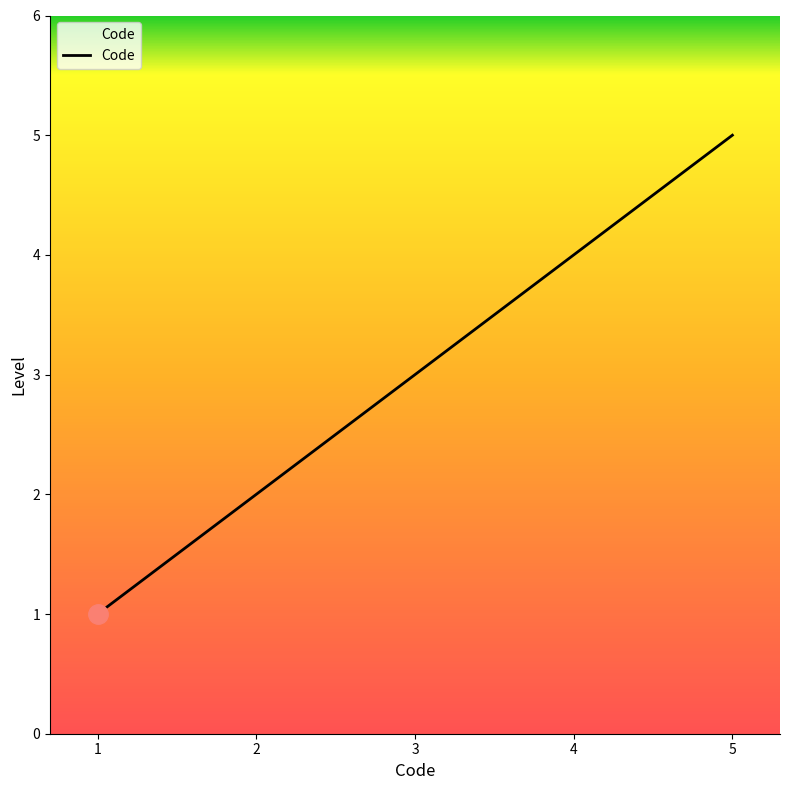

Read the value at 4.

4